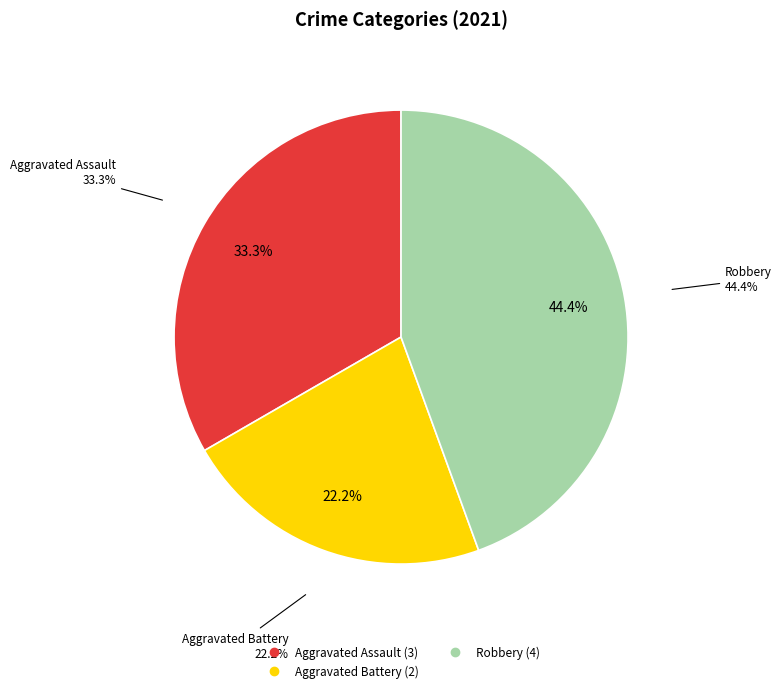

The Aggravated Battery slice represents 22% of the pie. True or false?

True